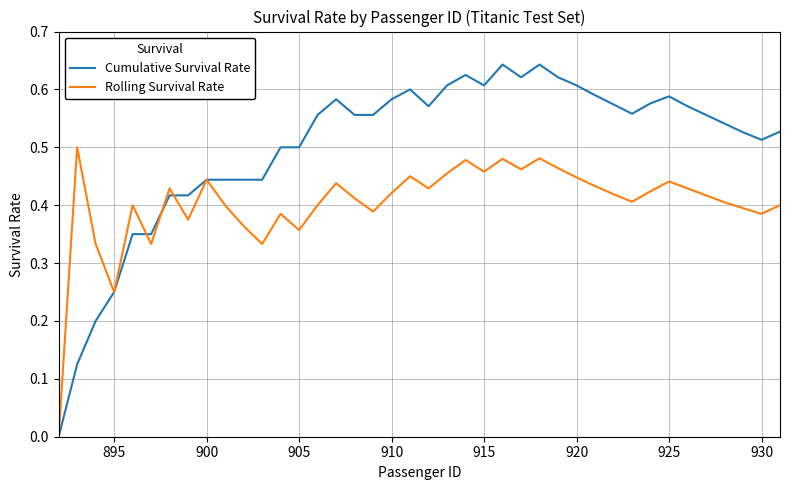

Which series has the largest total across all categories?

Cumulative Survival Rate